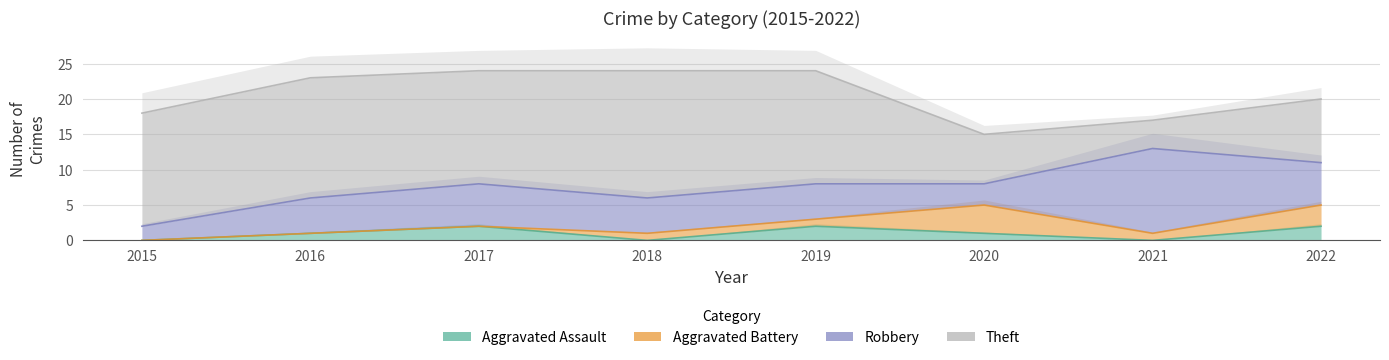

Reading left to right, what are all the values shown in this chart?

Aggravated Assault: 0	1	2	0	2	1	0	2
Aggravated Battery: 0	0	0	1	1	4	1	3
Robbery: 2	5	6	5	5	3	12	6
Theft: 16	17	16	18	16	7	4	9